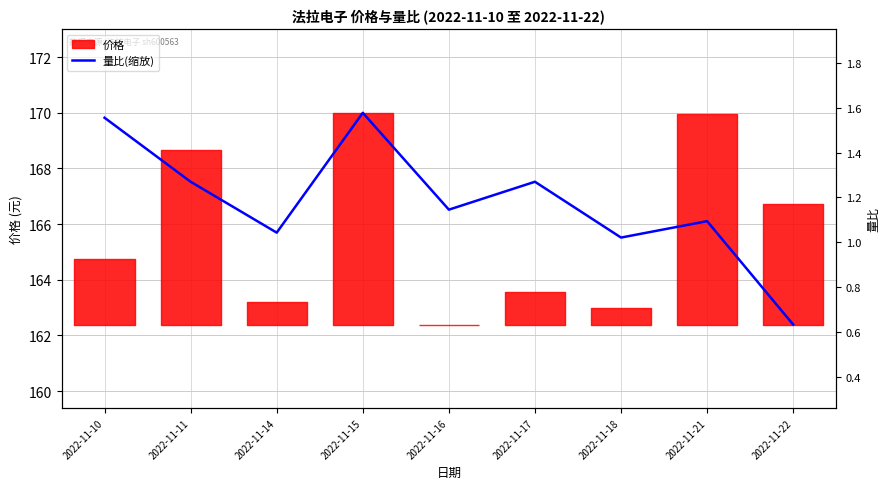

How many lines are shown in the chart?

1